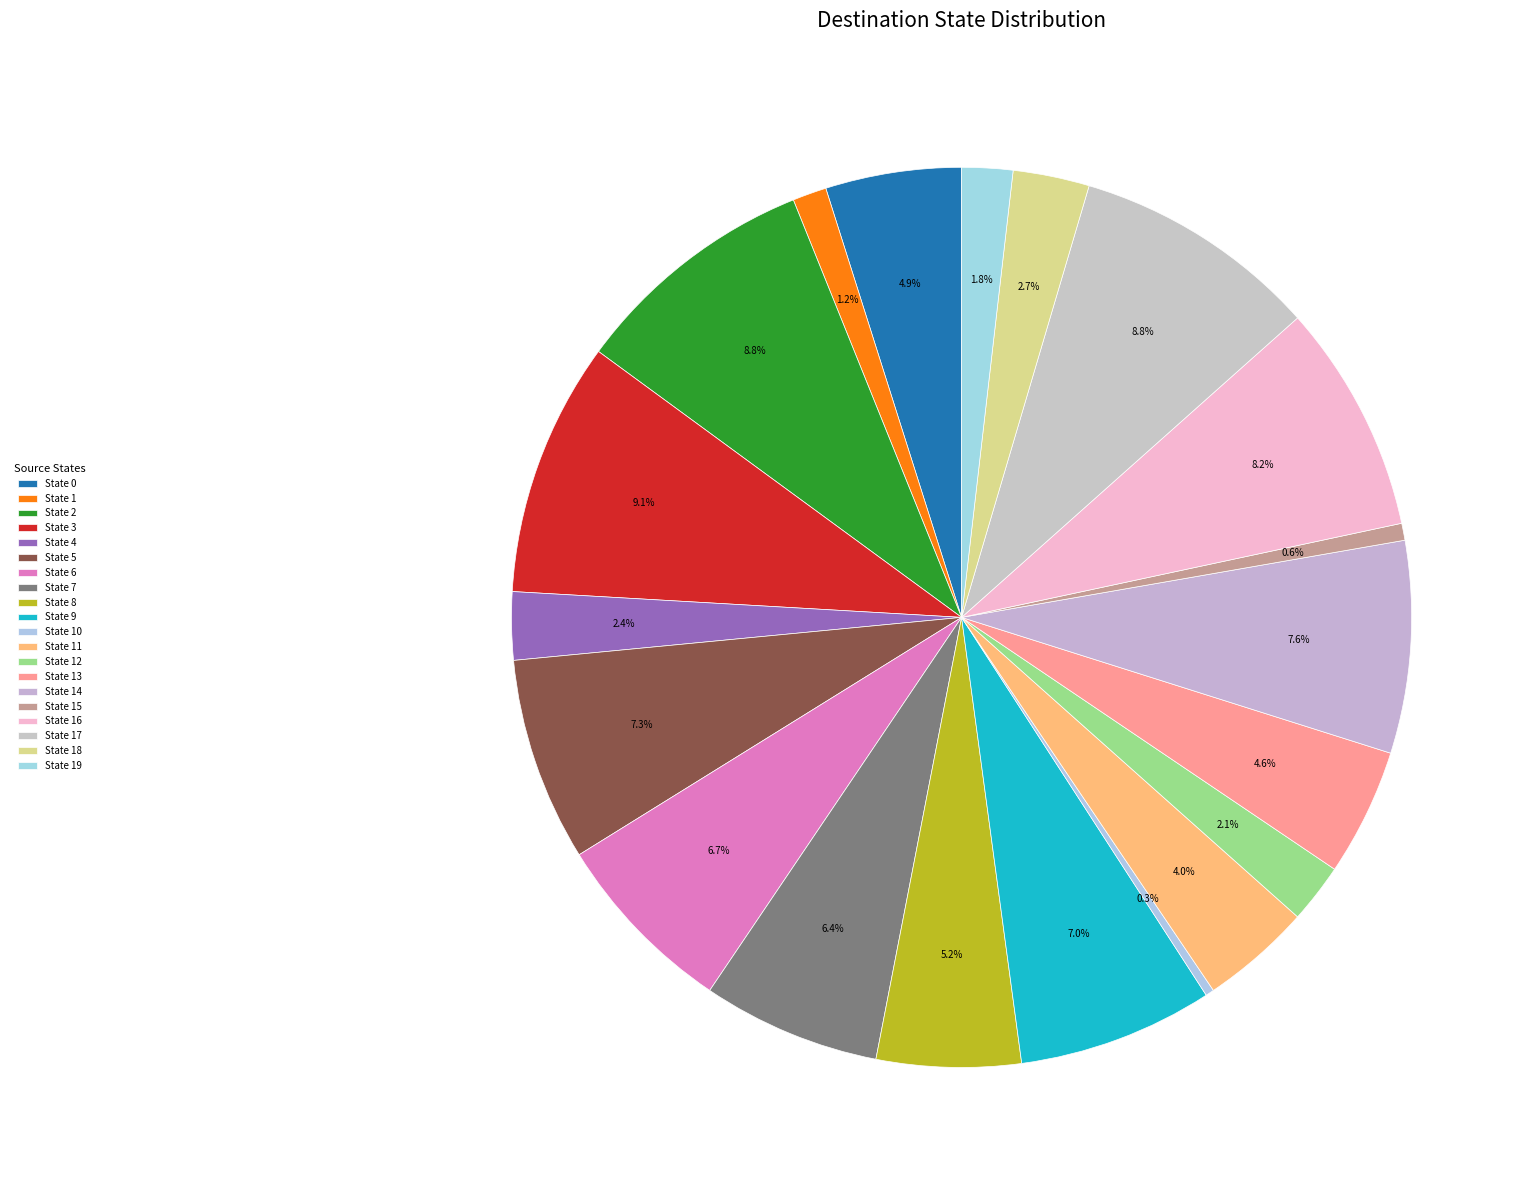

The State 8 slice represents 5% of the pie. True or false?

True